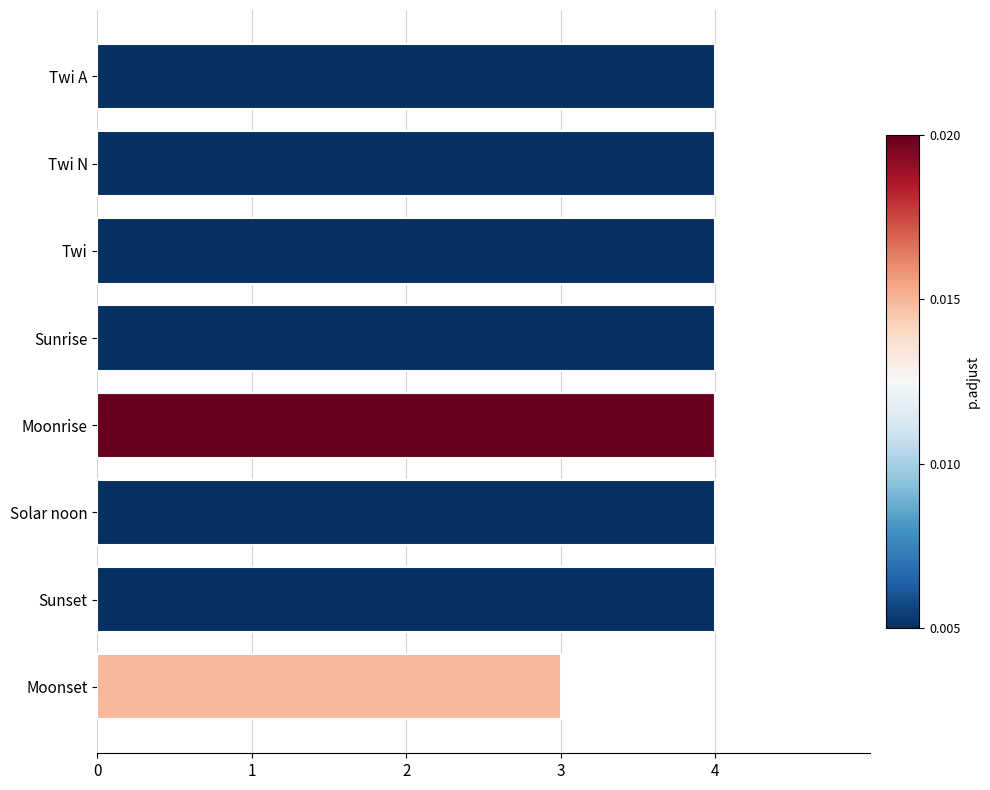

What is the label of the 6th bar from the top?

Solar noon